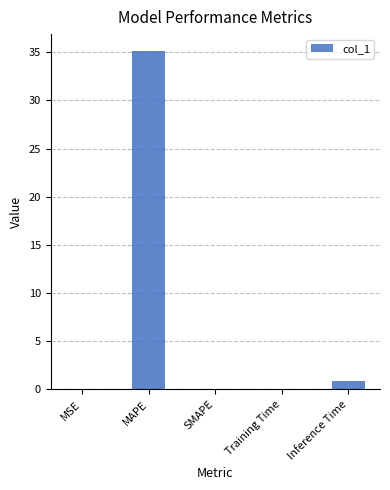

True or false: the data shows -12.0 at SMAPE.

False